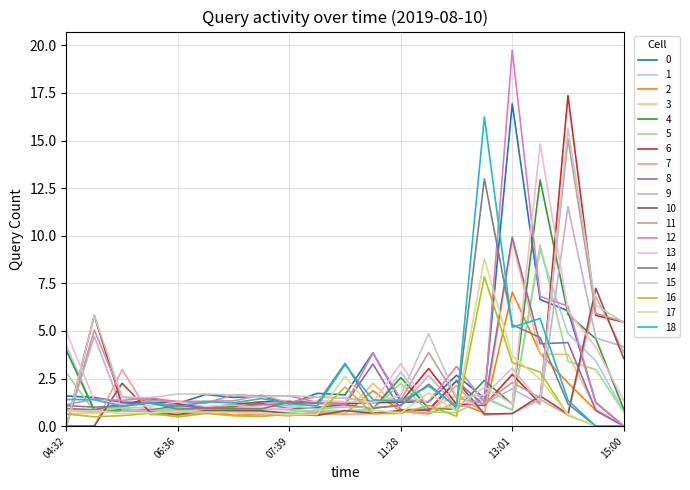

How many lines are shown in the chart?

19